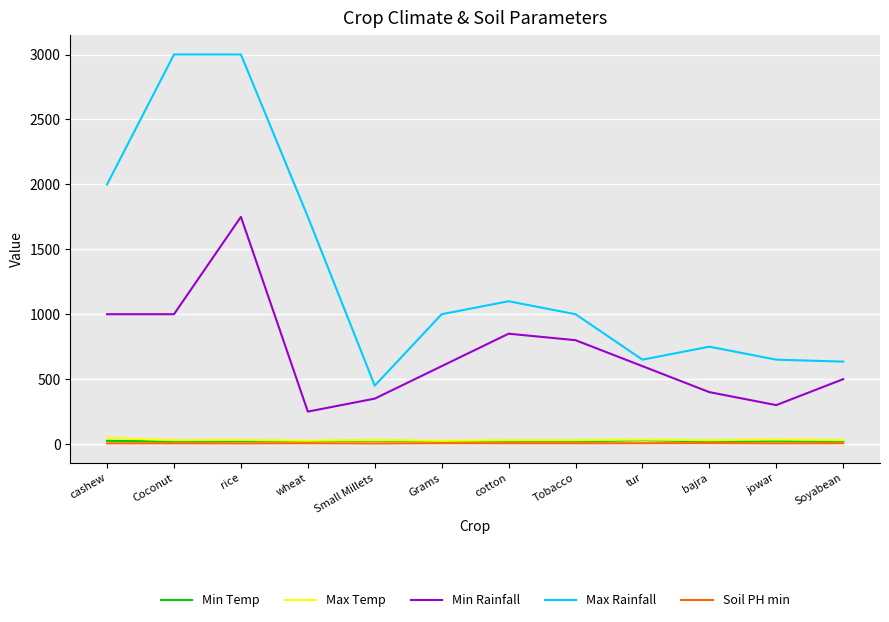

The Min Rainfall series shows 600.0 at Grams. True or false?

True